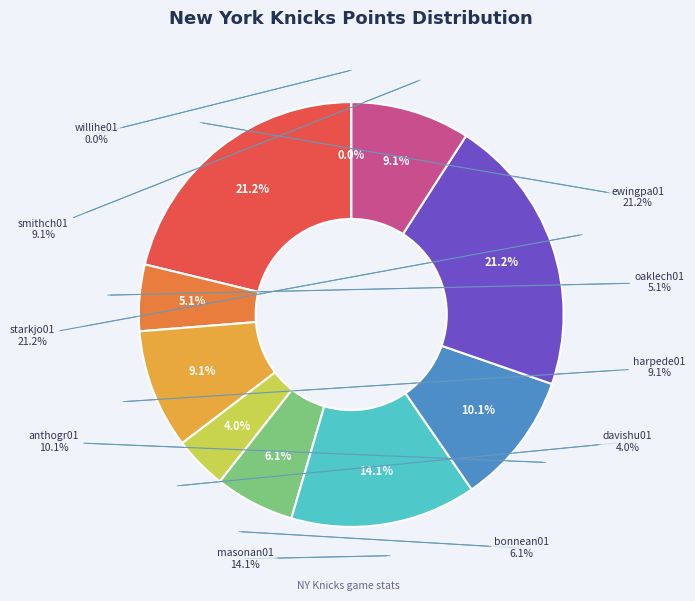

The davishu01 slice represents 4% of the pie. True or false?

True